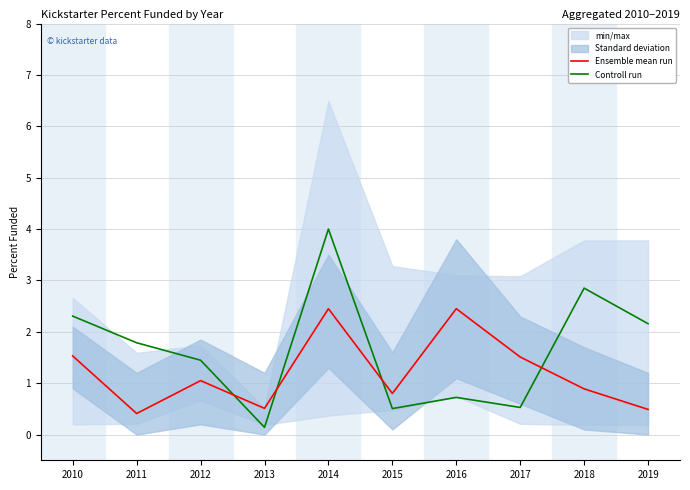

Which series has the largest total across all categories?

Controll run